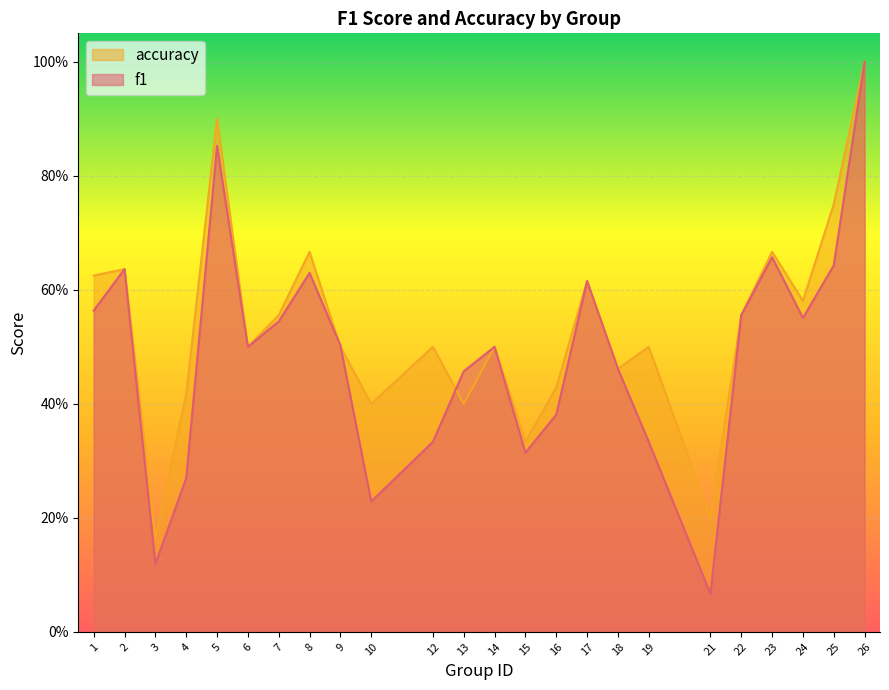

True or false: accuracy has a value of 0.4 at 4.

True